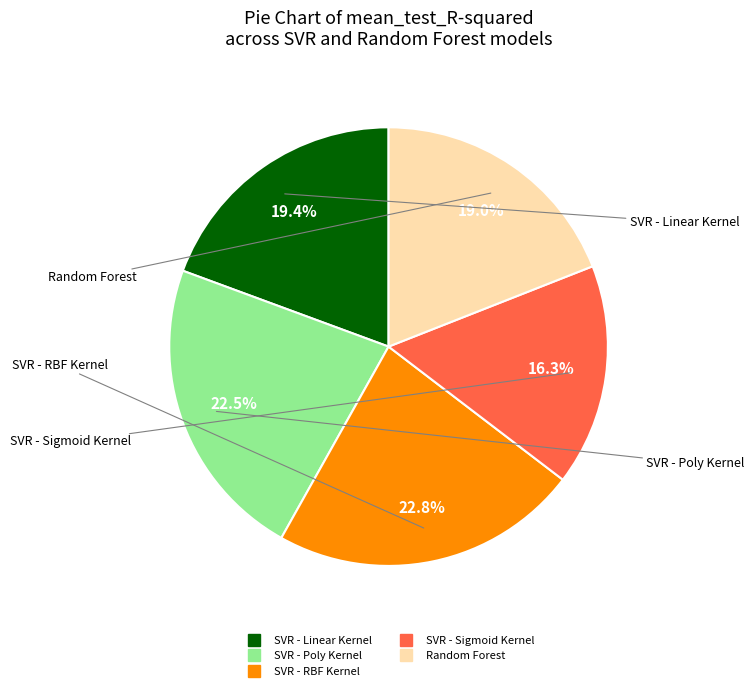

Does SVR - Poly Kernel represent more than half of the total?

No